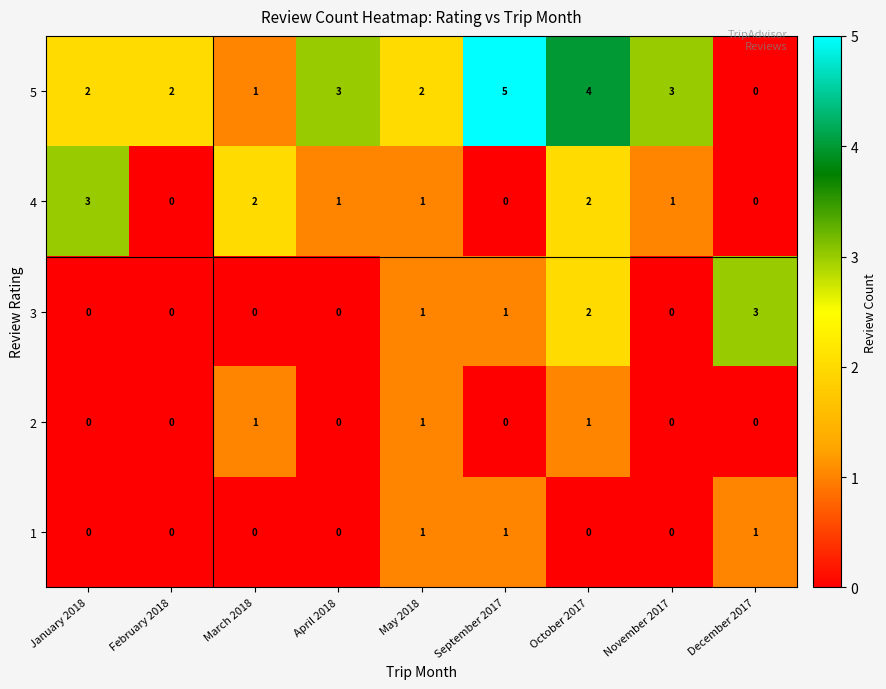

What is the sum of all 1 values?

3